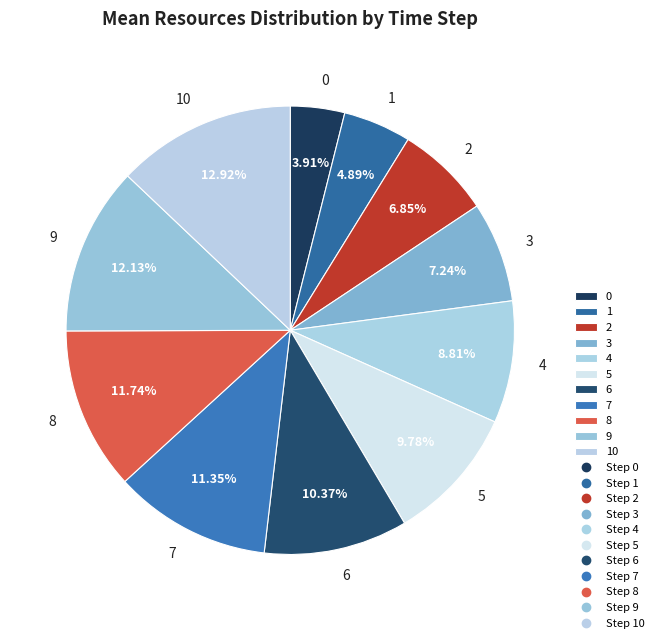

What portion of the pie excludes 0?

96.1%